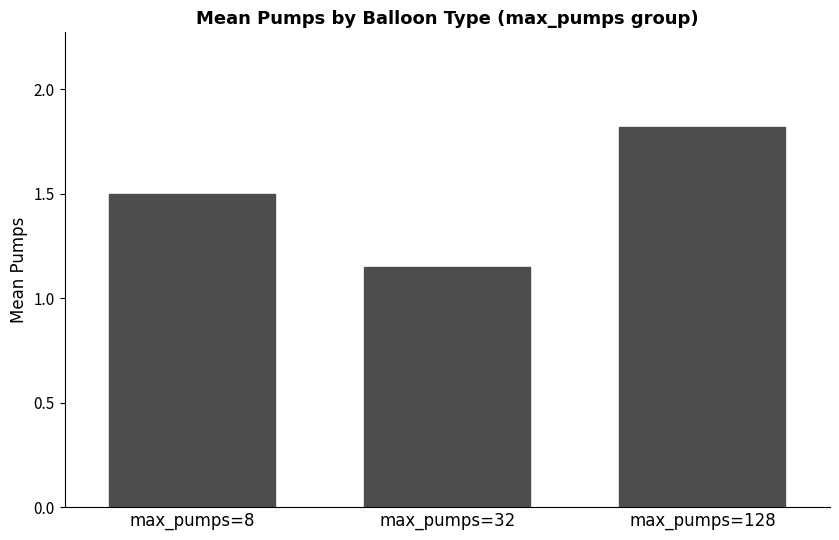

Which category has the highest value across all series?

max_pumps=128